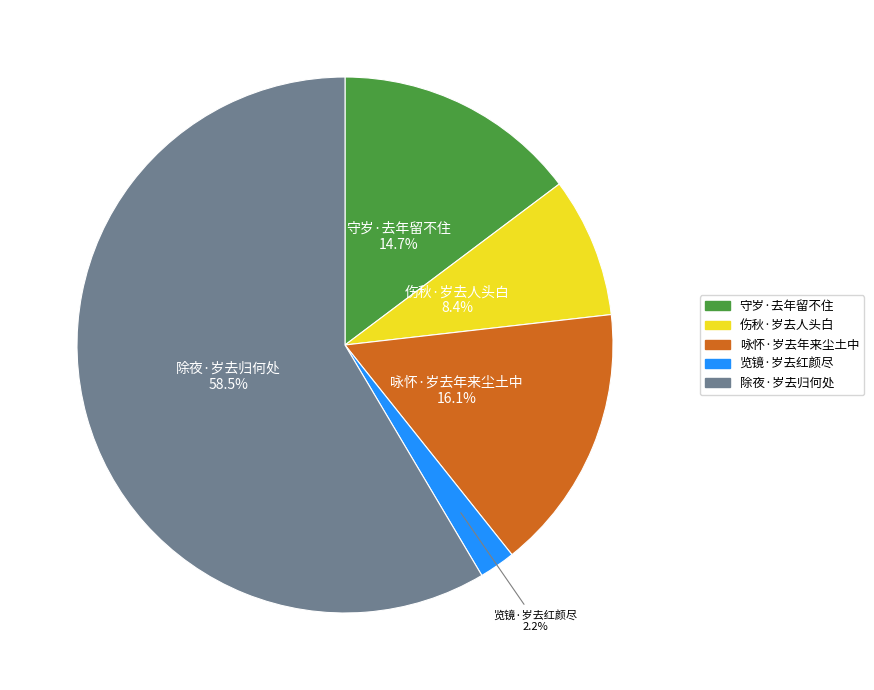

How many slices are in this pie chart?

5